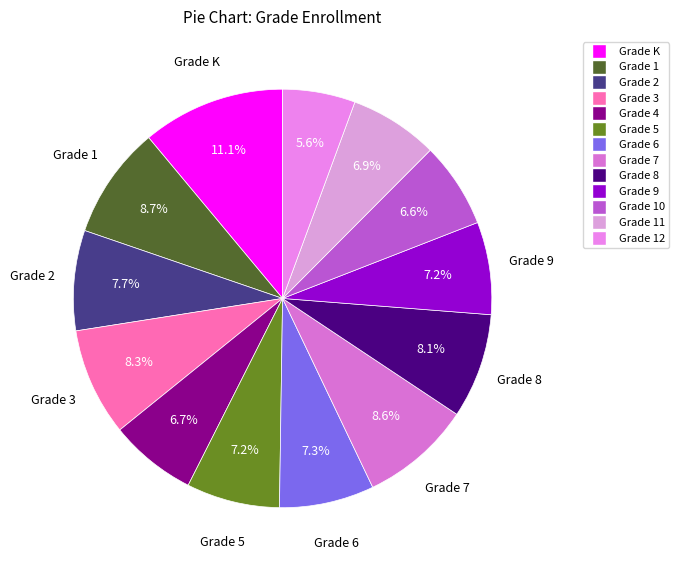

Is there any slice that represents more than half of the pie?

No